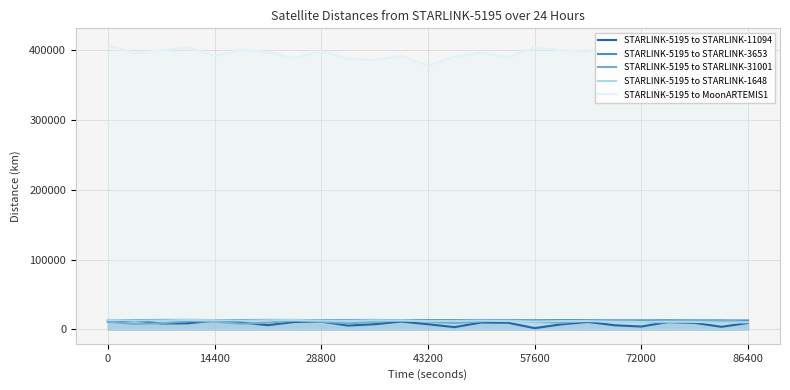

Does the chart have visible grid lines?

Yes